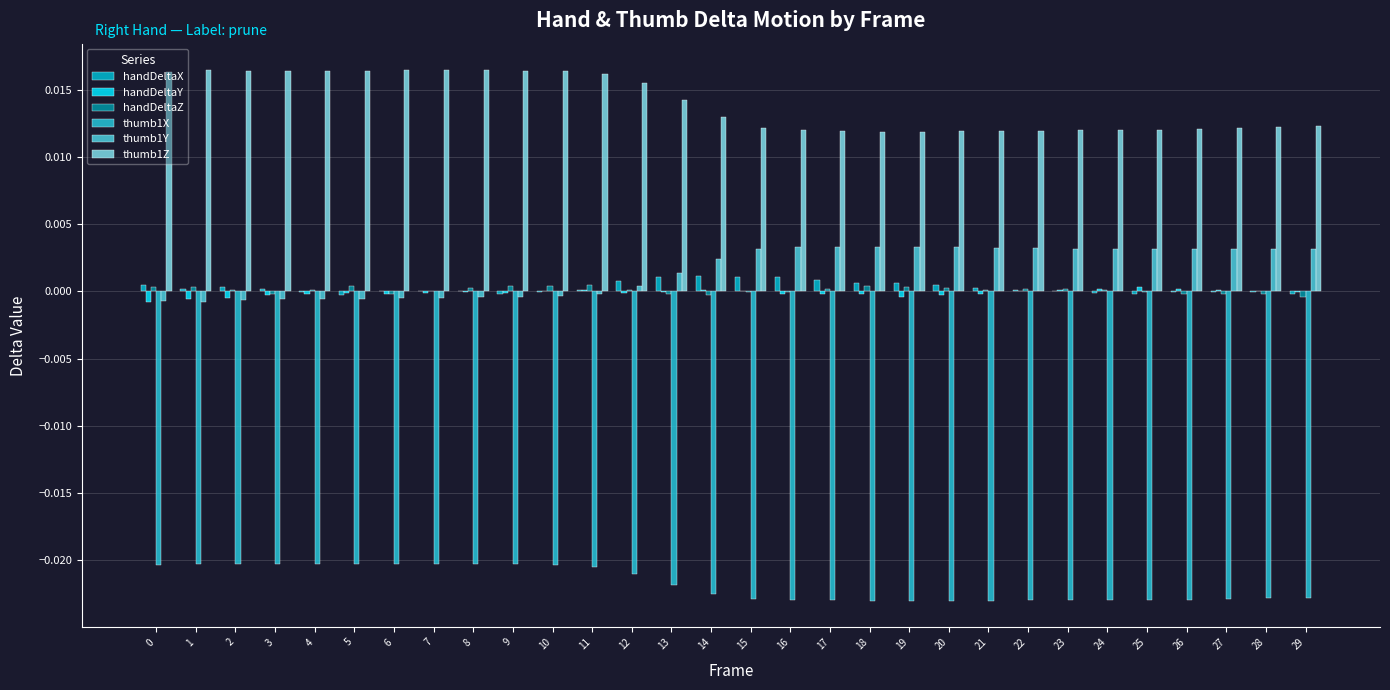

How many categories are shown in the chart?

30